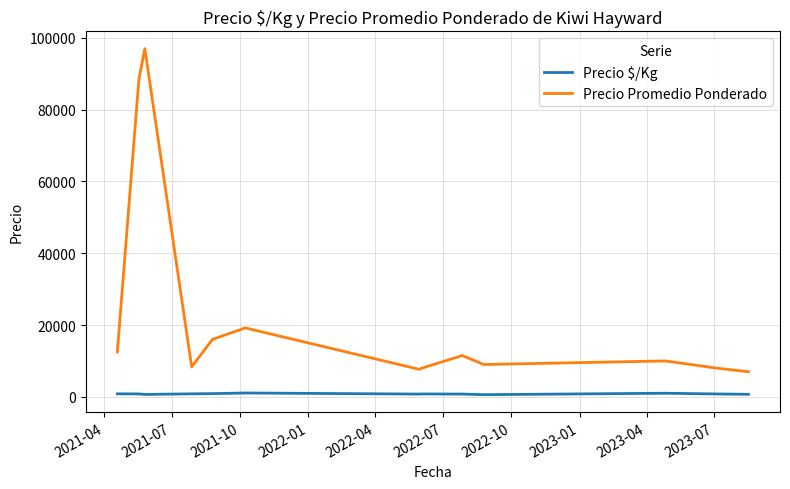

What is the difference between the second highest and second lowest values in the Precio $/Kg series?

333.4